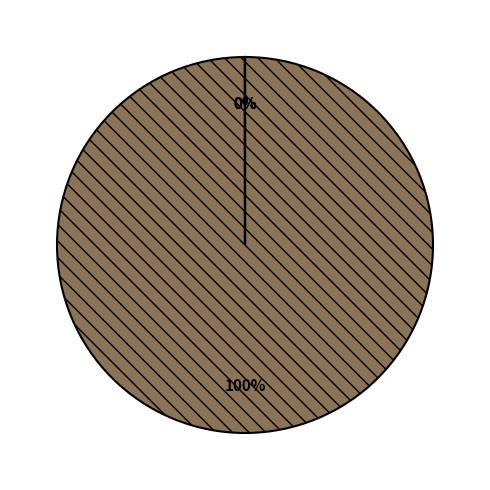

Does any single category account for the majority?

Yes